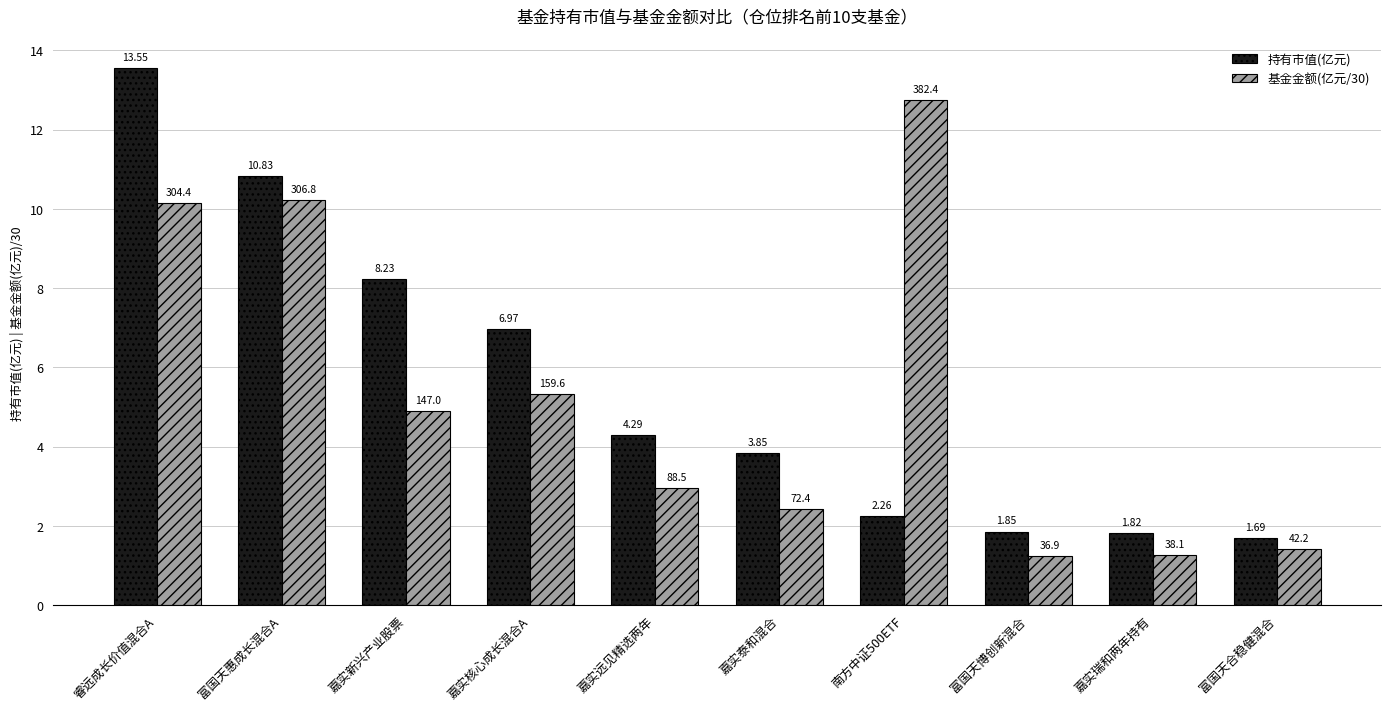

Is it true that 基金金额(亿元/30) equals 22.9 at 南方中证500ETF?

False